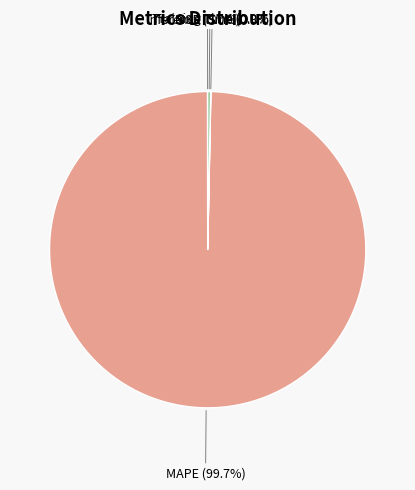

Does any single category account for the majority?

Yes